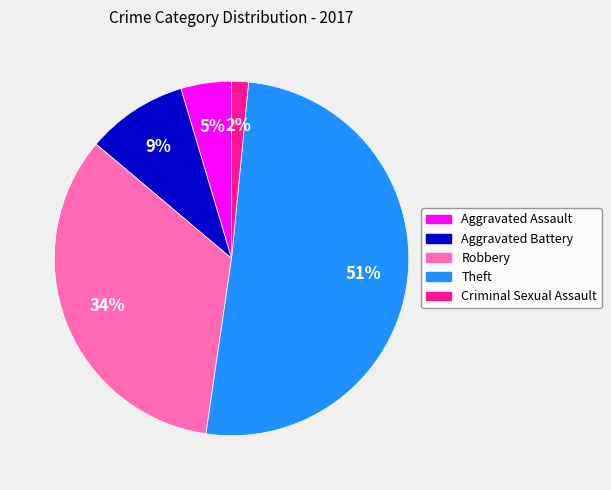

Rank the categories by value from lowest to highest.

Criminal Sexual Assault, Aggravated Assault, Aggravated Battery, Robbery, Theft